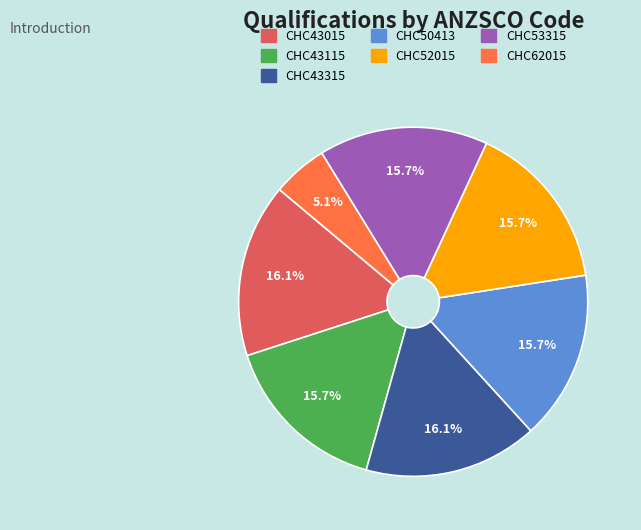

Combined, do CHC50413 and CHC52015 account for over 50%?

No